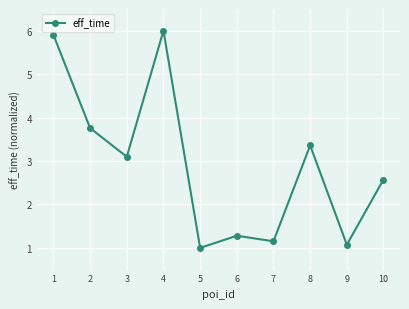

Where is the data nearest to the value 3?

3